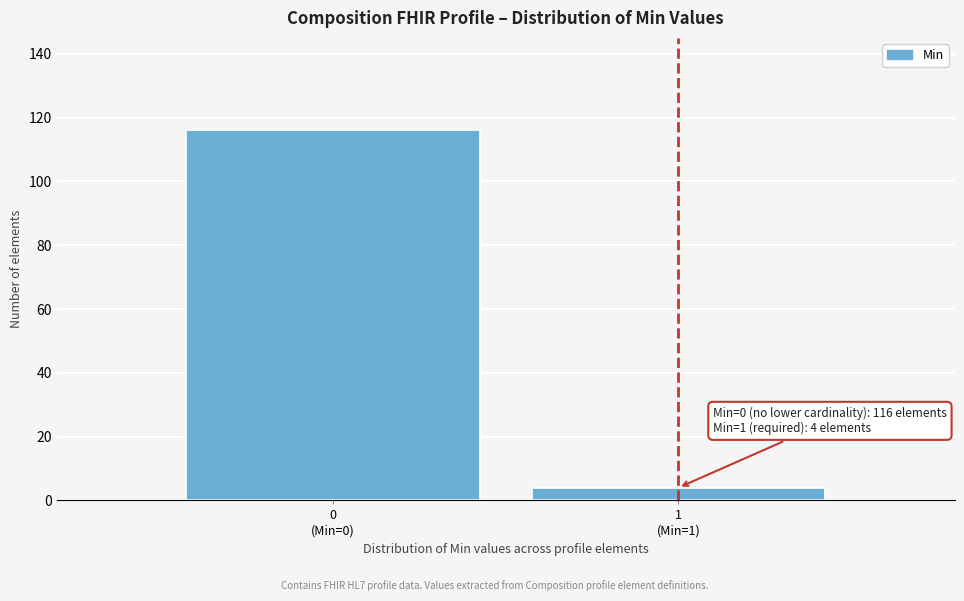

Reading right to left, transcribe all the data shown in this chart.

4	116